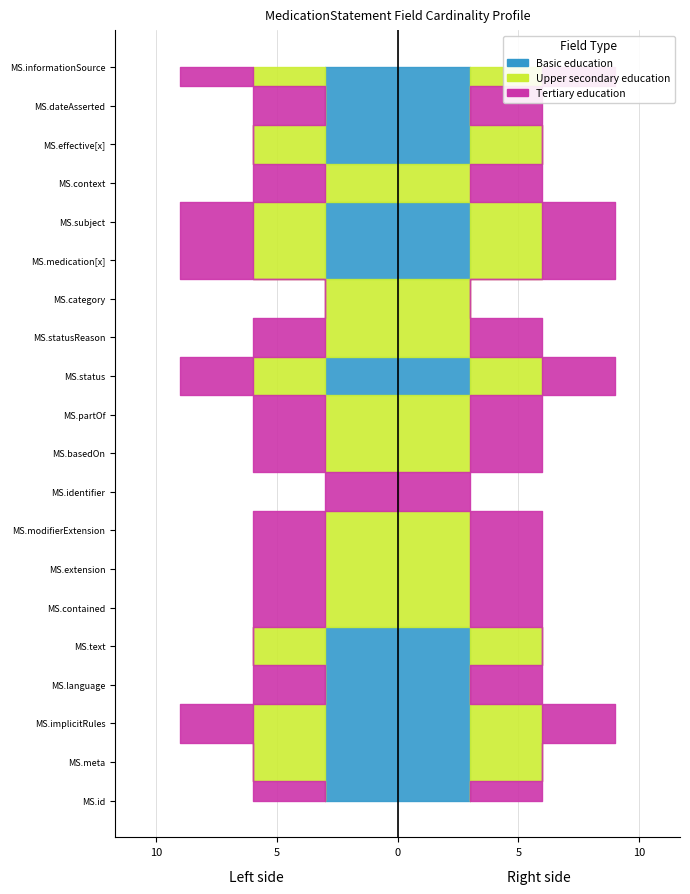

Reading left to right, extract all data points from this chart.

Basic education: MedicationStatement.id=1	MedicationStatement.meta=1	MedicationStatement.implicitRules=1	MedicationStatement.language=1	MedicationStatement.text=1	MedicationStatement.contained=0	MedicationStatement.extension=0	MedicationStatement.modifierExtension=0	MedicationStatement.identifier=0	MedicationStatement.basedOn=0	MedicationStatement.partOf=0	MedicationStatement.status=1	MedicationStatement.statusReason=0	MedicationStatement.category=0	MedicationStatement.medication[x]=1	MedicationStatement.subject=1	MedicationStatement.context=0	MedicationStatement.effective[x]=1	MedicationStatement.dateAsserted=1	MedicationStatement.informationSource=1
Upper secondary education: MedicationStatement.id=0	MedicationStatement.meta=1	MedicationStatement.implicitRules=1	MedicationStatement.language=0	MedicationStatement.text=1	MedicationStatement.contained=1	MedicationStatement.extension=1	MedicationStatement.modifierExtension=1	MedicationStatement.identifier=0	MedicationStatement.basedOn=1	MedicationStatement.partOf=1	MedicationStatement.status=1	MedicationStatement.statusReason=1	MedicationStatement.category=1	MedicationStatement.medication[x]=1	MedicationStatement.subject=1	MedicationStatement.context=1	MedicationStatement.effective[x]=1	MedicationStatement.dateAsserted=0	MedicationStatement.informationSource=1
Tertiary education: MedicationStatement.id=1	MedicationStatement.meta=0	MedicationStatement.implicitRules=1	MedicationStatement.language=1	MedicationStatement.text=0	MedicationStatement.contained=1	MedicationStatement.extension=1	MedicationStatement.modifierExtension=1	MedicationStatement.identifier=1	MedicationStatement.basedOn=1	MedicationStatement.partOf=1	MedicationStatement.status=1	MedicationStatement.statusReason=1	MedicationStatement.category=0	MedicationStatement.medication[x]=1	MedicationStatement.subject=1	MedicationStatement.context=1	MedicationStatement.effective[x]=0	MedicationStatement.dateAsserted=1	MedicationStatement.informationSource=1